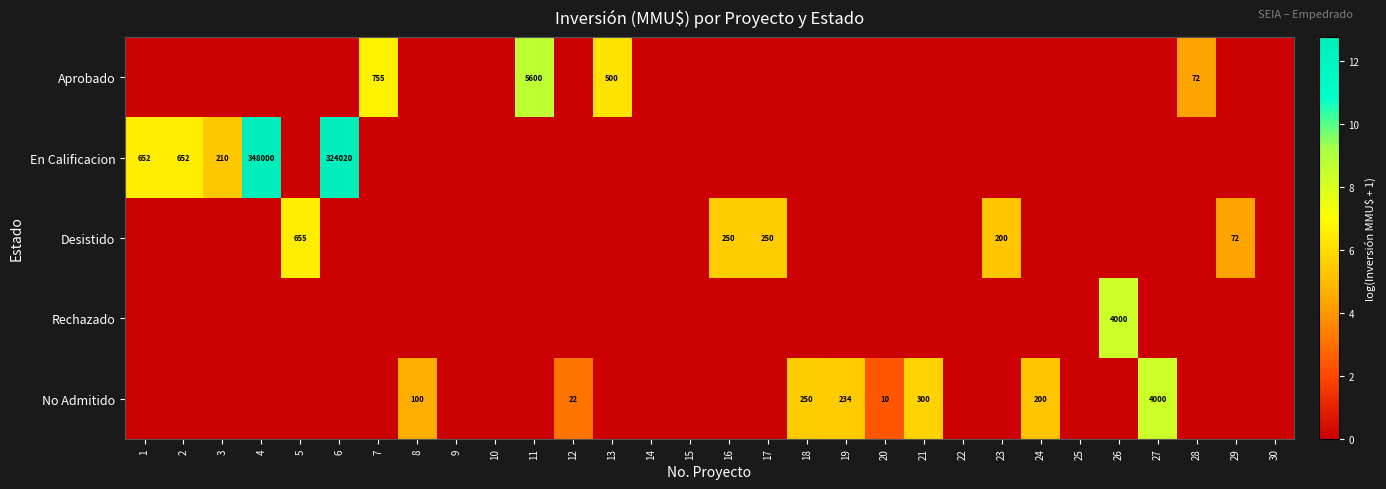

The value of Desistido at 29 is 117. True or false?

False